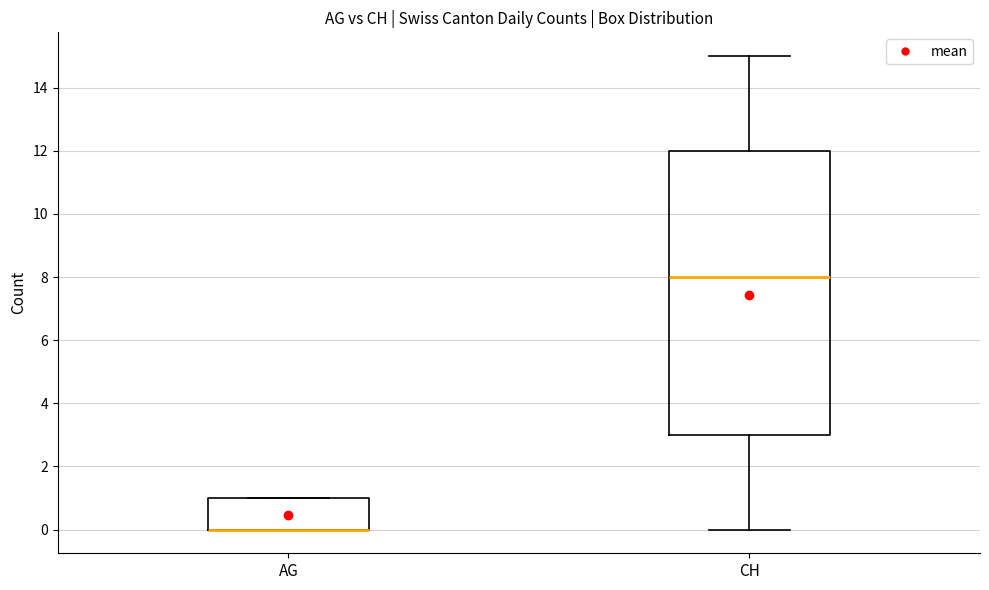

Which box is the tallest, from its lower edge to its upper edge?

CH